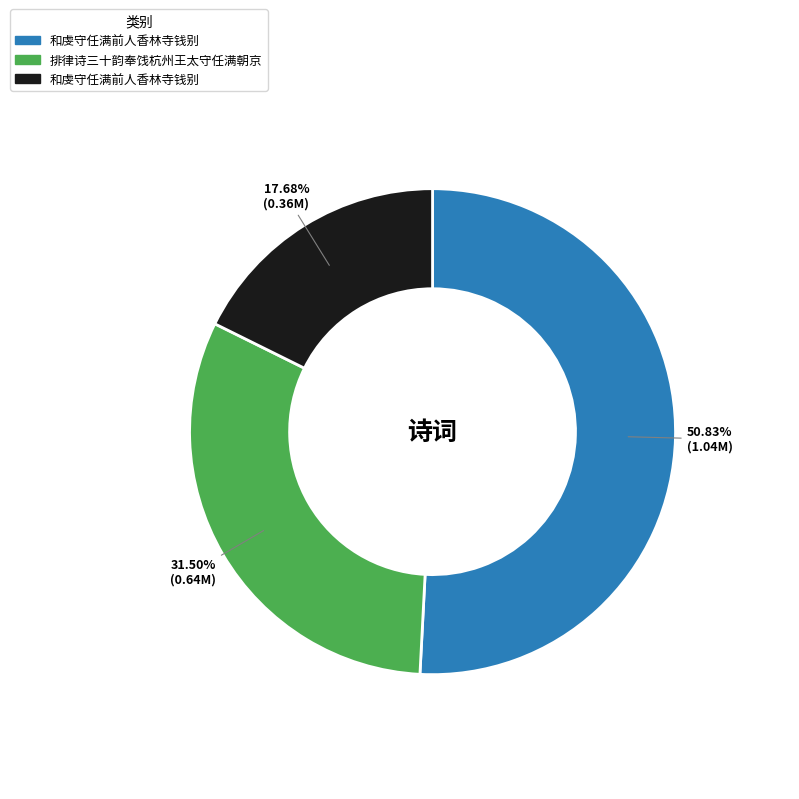

Is there any slice that represents more than half of the pie?

Yes